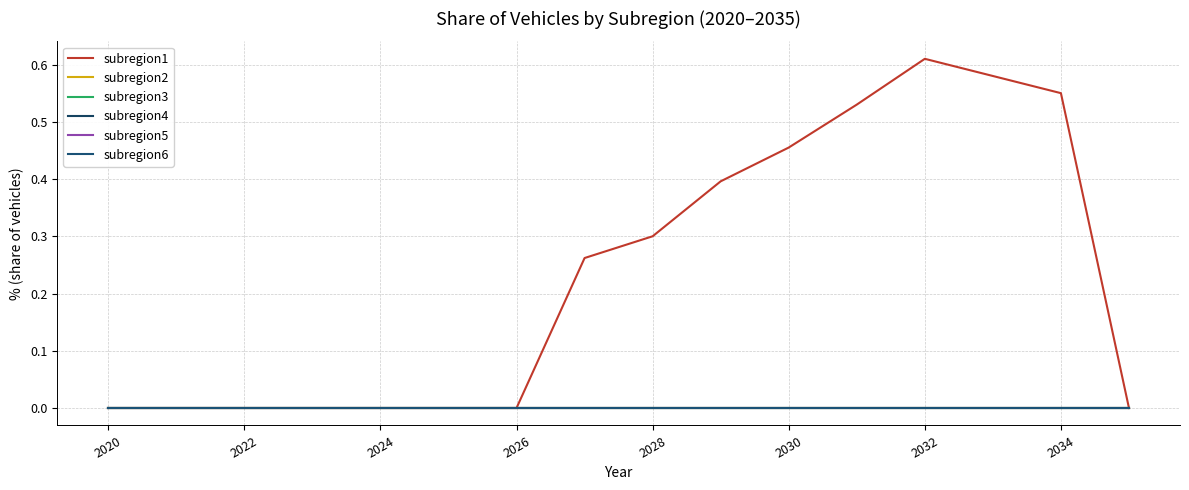

Does the chart have visible grid lines?

Yes